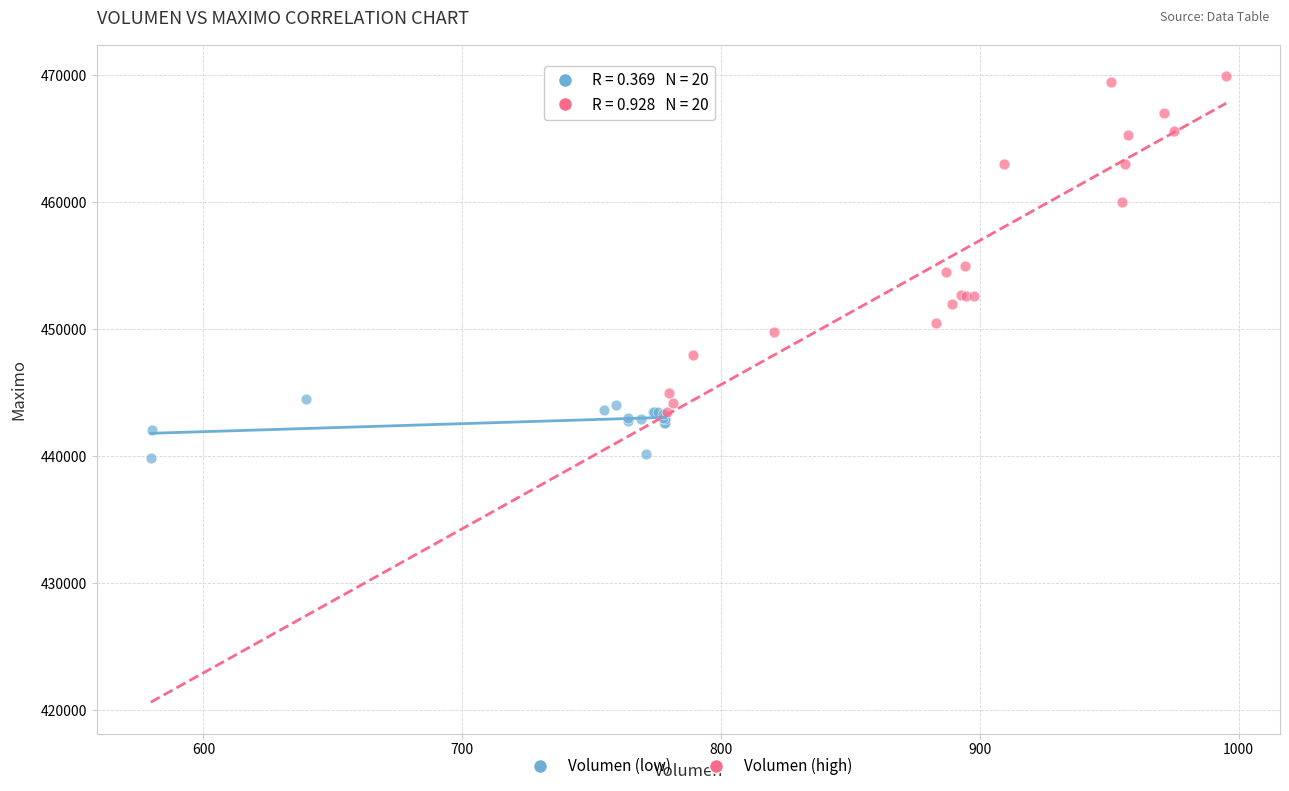

Which series contains the lowest Y value?

Volumen (low)